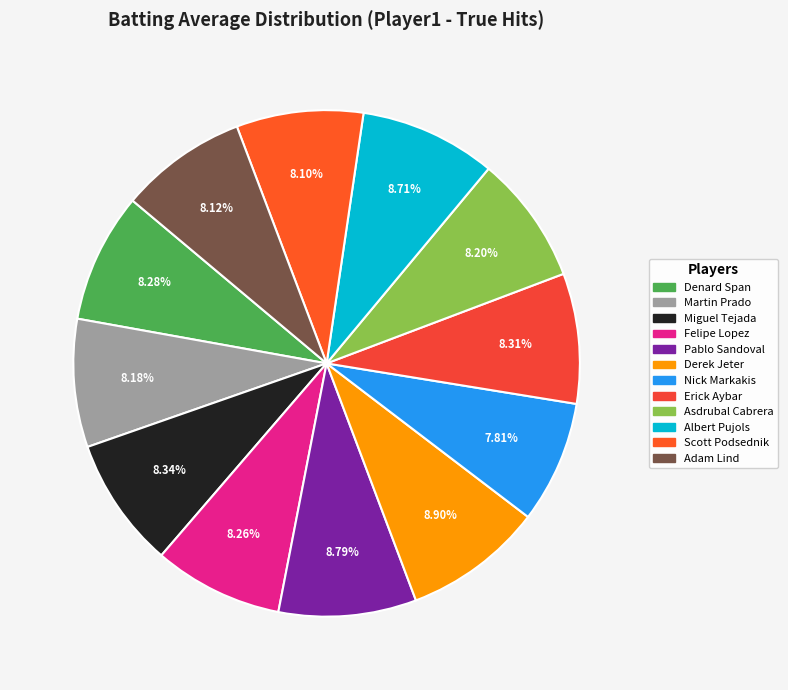

The Denard Span slice represents 8% of the pie. True or false?

True